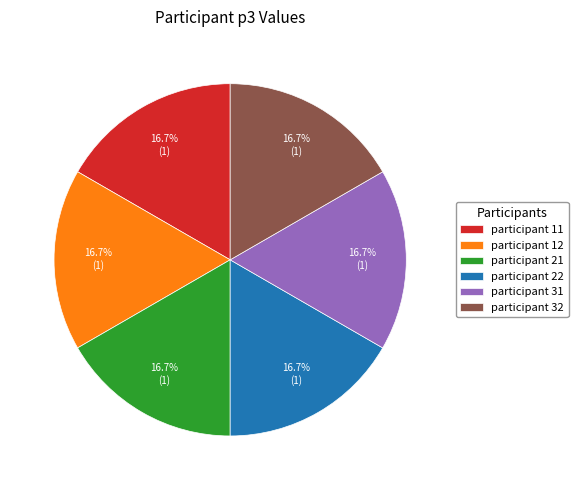

To the nearest percent, what is the difference between the largest and smallest slice percentages?

0%